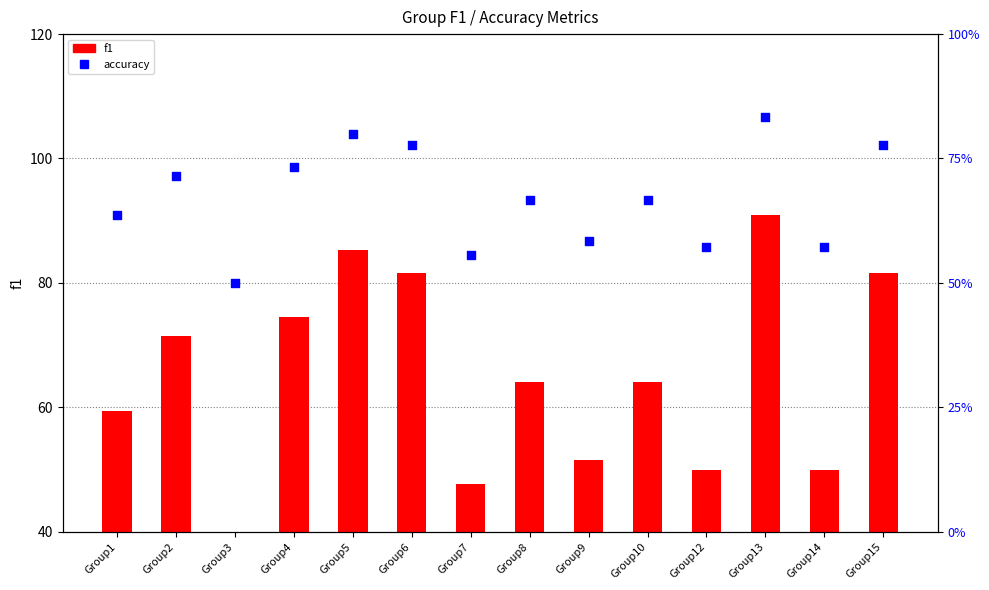

What are all the series names shown in the legend?

f1, accuracy